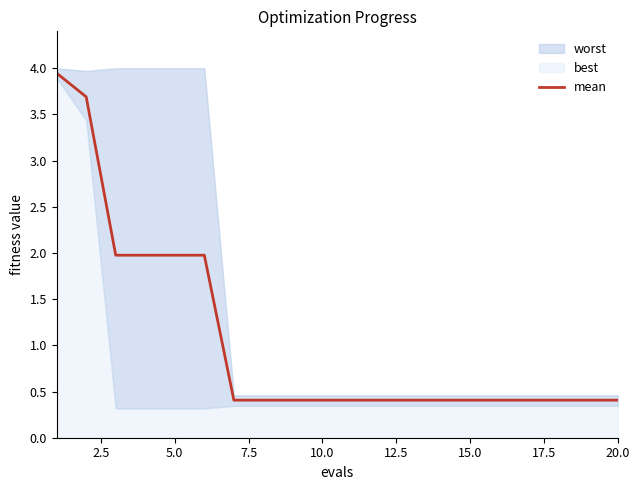

What is the sum of all values?

21.2